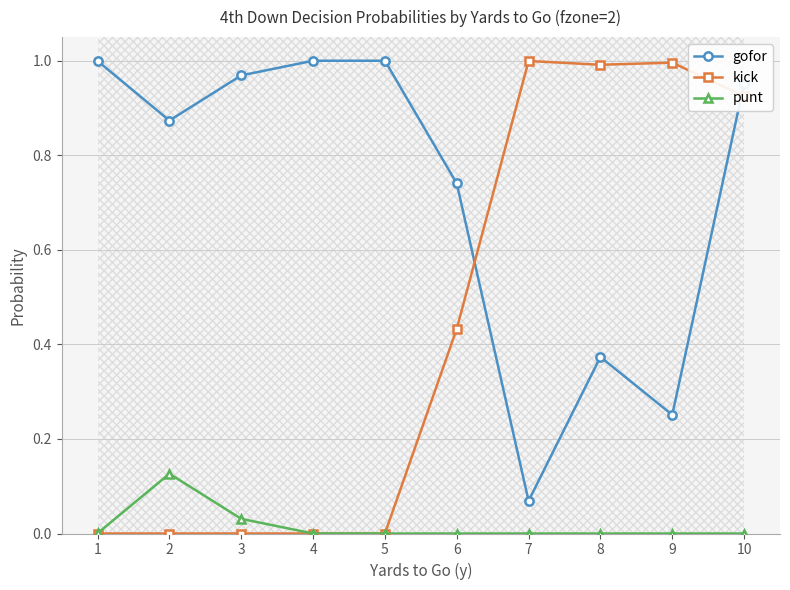

Between which two adjacent categories do gofor and kick first intersect?

6 and 7